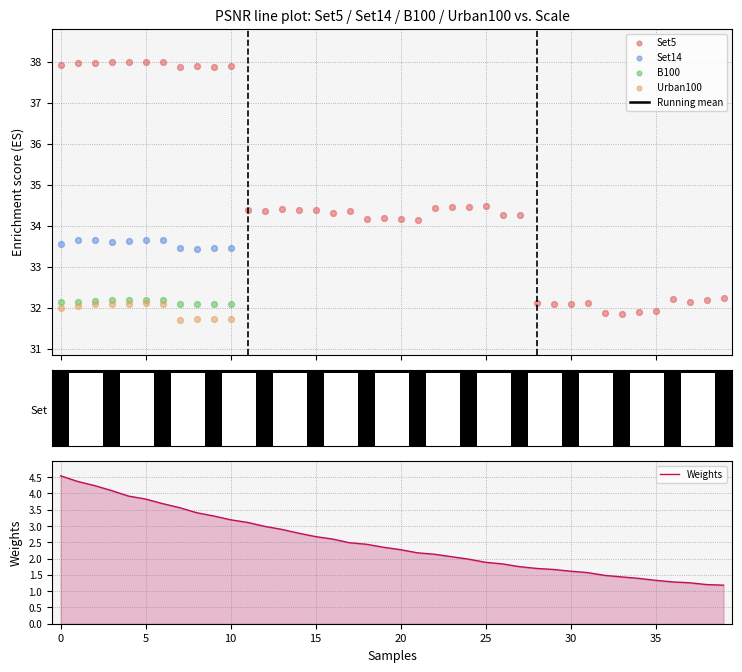

What are all the series names shown in the legend?

Running mean, Set5, Set14, B100, Urban100, Weights